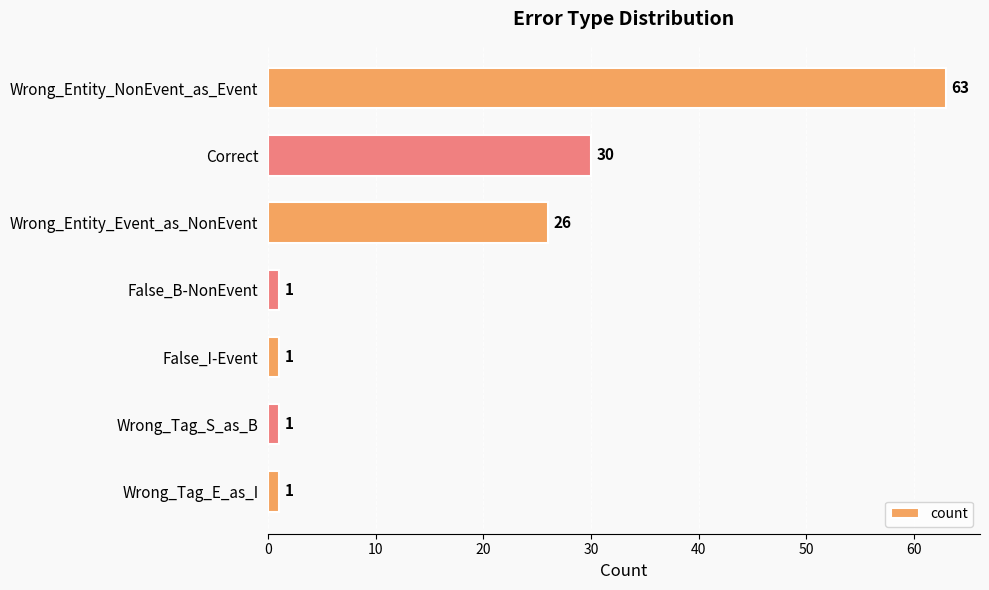

Reading bottom to top, list all the values displayed in this chart.

1	1	1	1	26	30	63